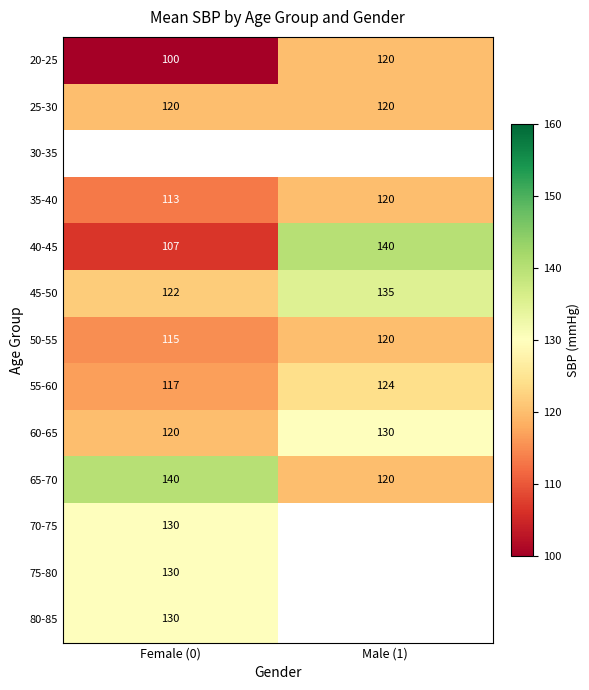

What is the average value of the 65-70 series?

130